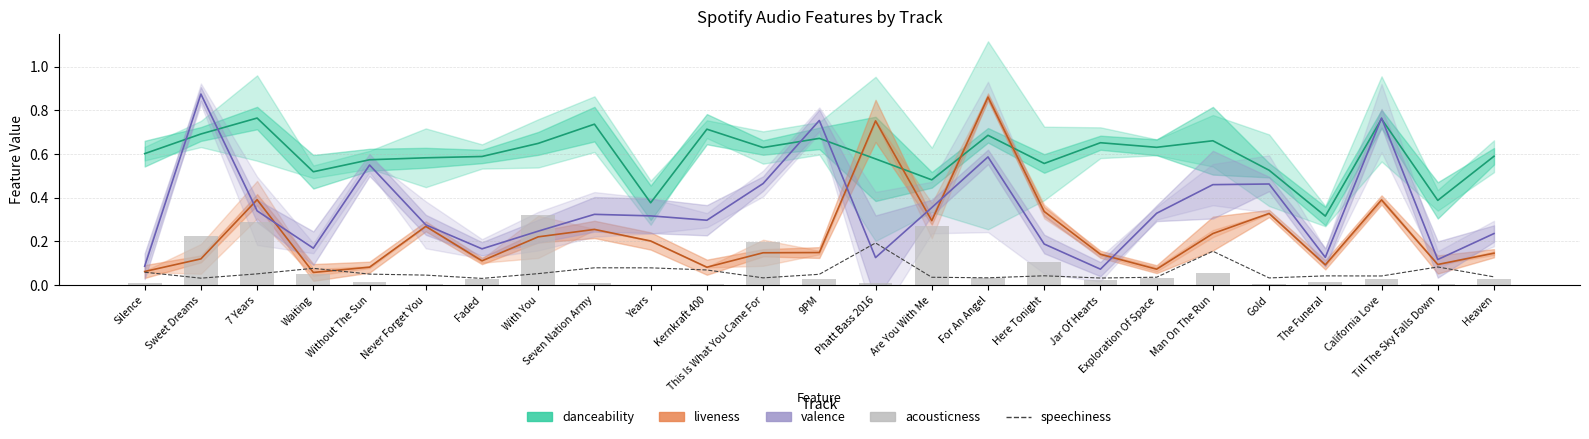

Is it true that valence equals 0.3 at Waiting?

False